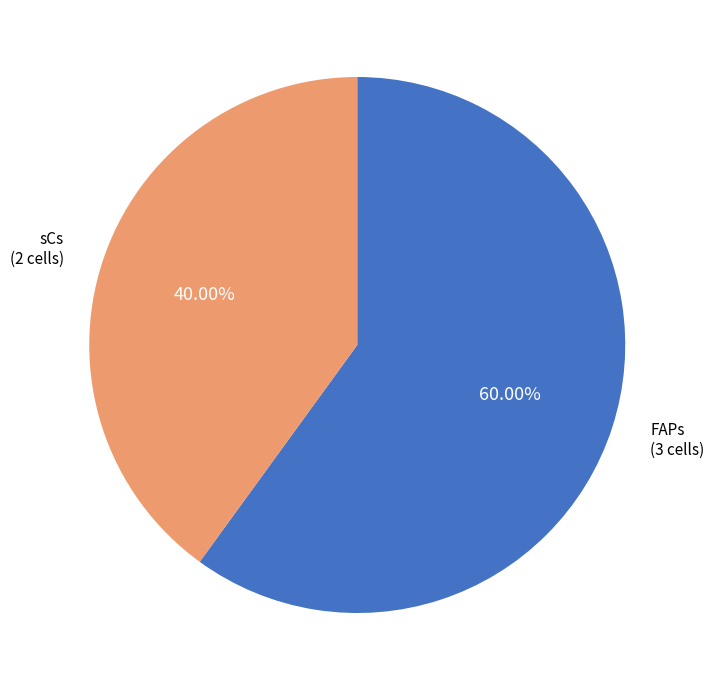

Does any single category account for the majority?

Yes